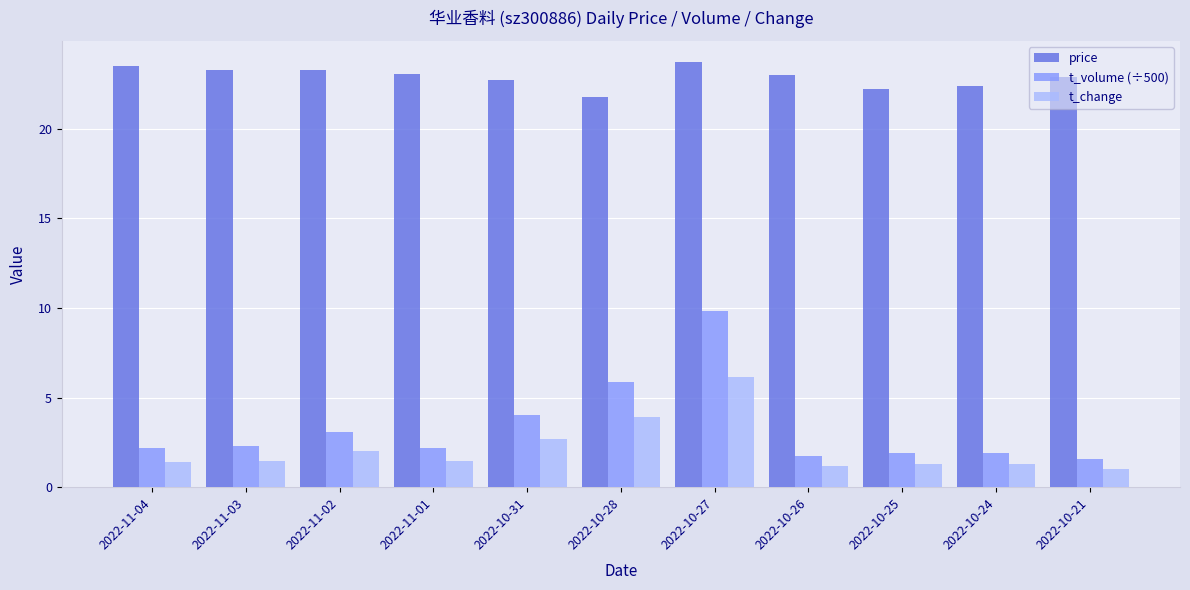

What is the label of the 3rd bar from the right?

2022-10-25